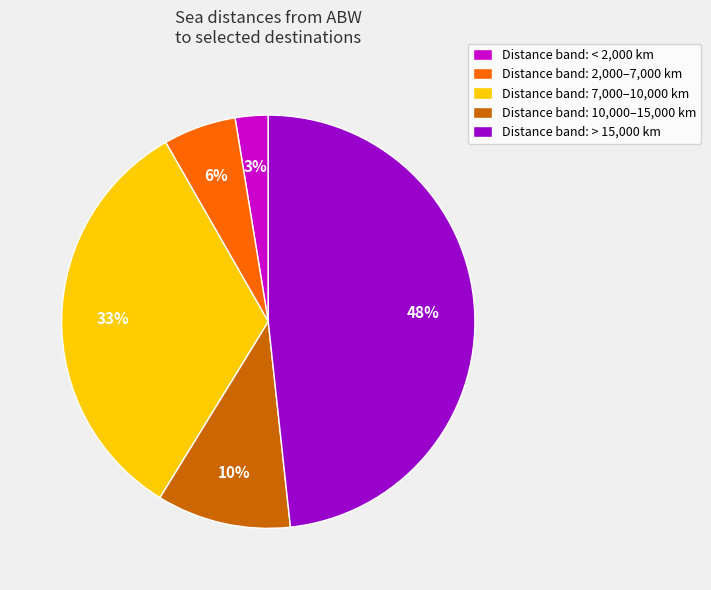

To the nearest percent, what is the average slice percentage?

20%